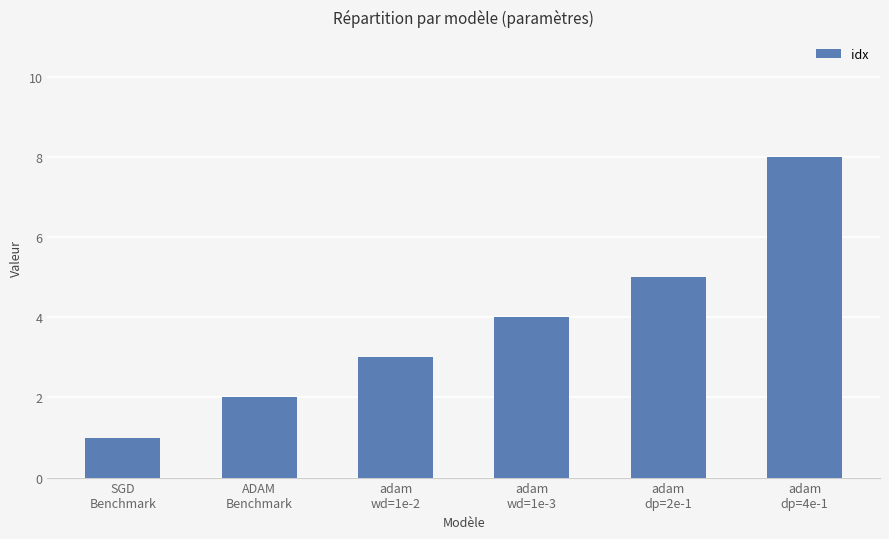

Which has a higher value, adam
dp=4e-1 or SGD
Benchmark?

adam
dp=4e-1